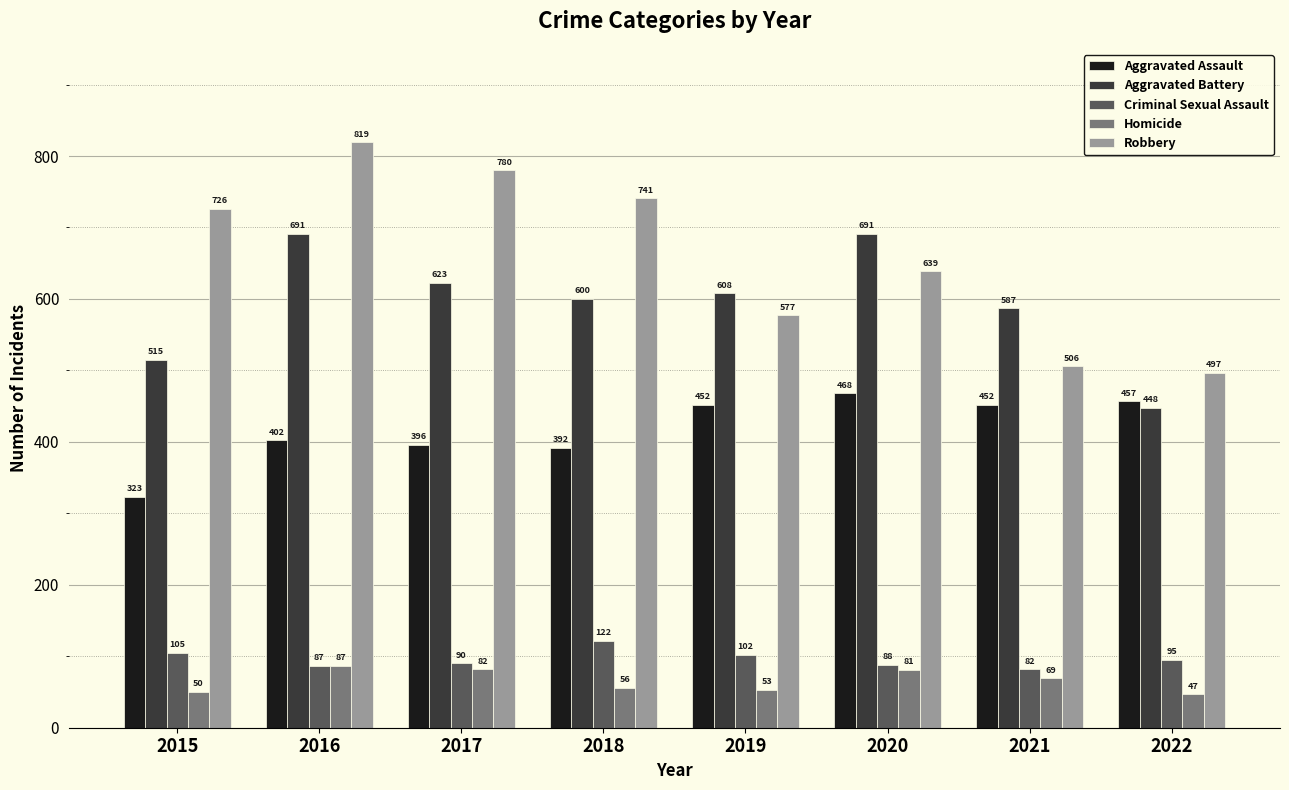

How many data points does each series have?

8